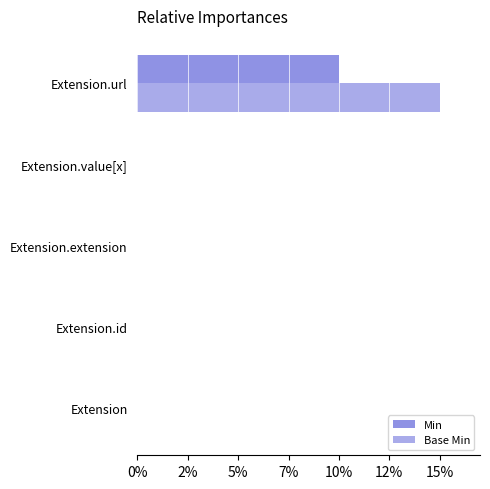

What is the greatest value displayed?

15